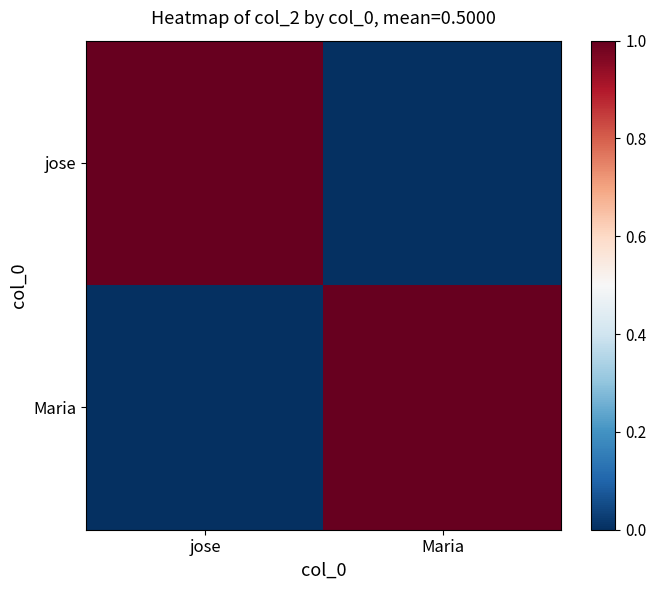

What is the total value across all series at Maria?

1